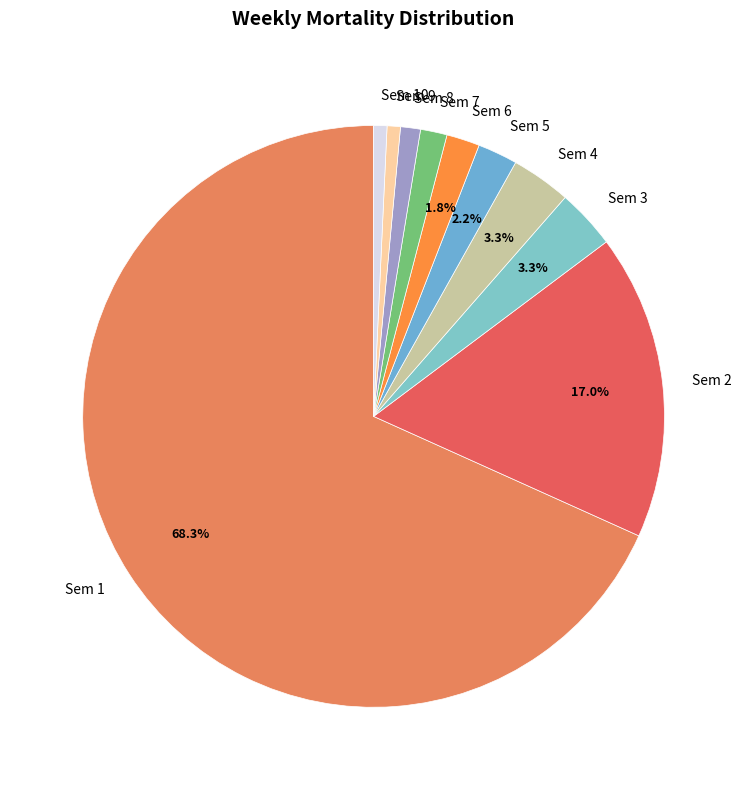

Is the sum of Sem 6 and Sem 10 greater than half?

No